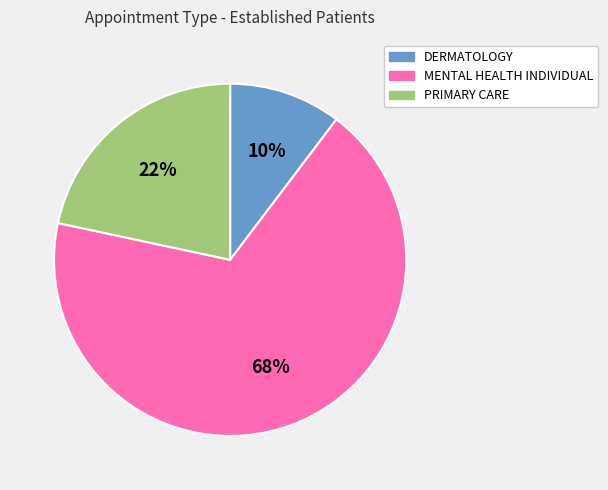

What is the largest slice in the pie chart?

MENTAL HEALTH INDIVIDUAL